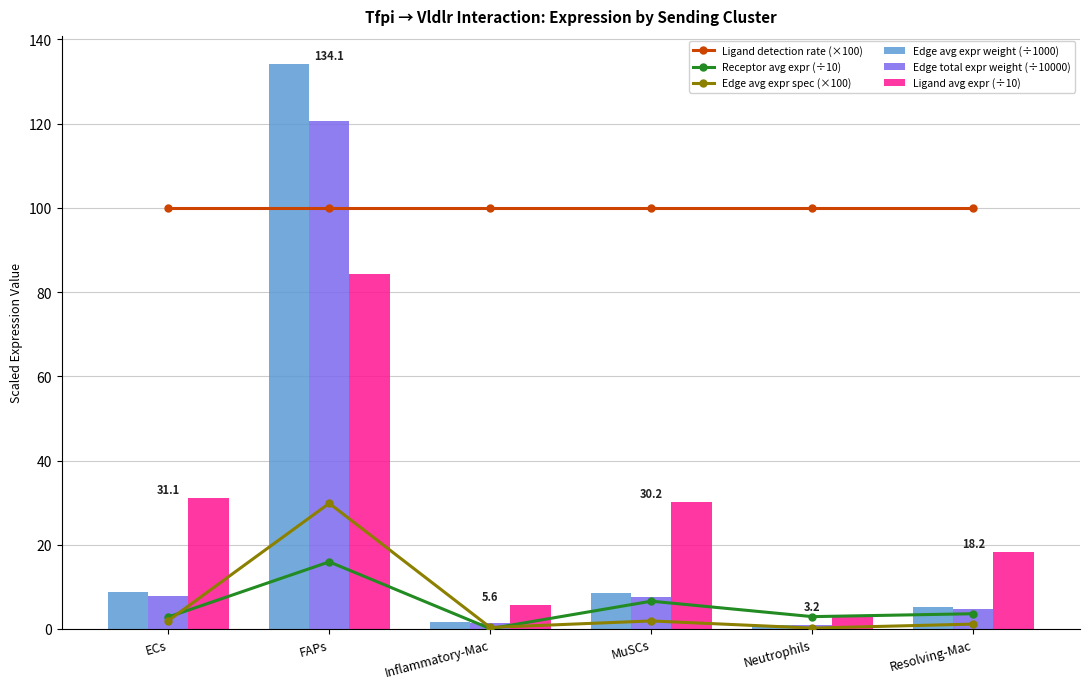

What are all the series names shown in the legend?

Ligand detection rate (×100), Receptor avg expr (÷10), Edge avg expr spec (×100), Edge avg expr weight (÷1000), Edge total expr weight (÷10000), Ligand avg expr (÷10)